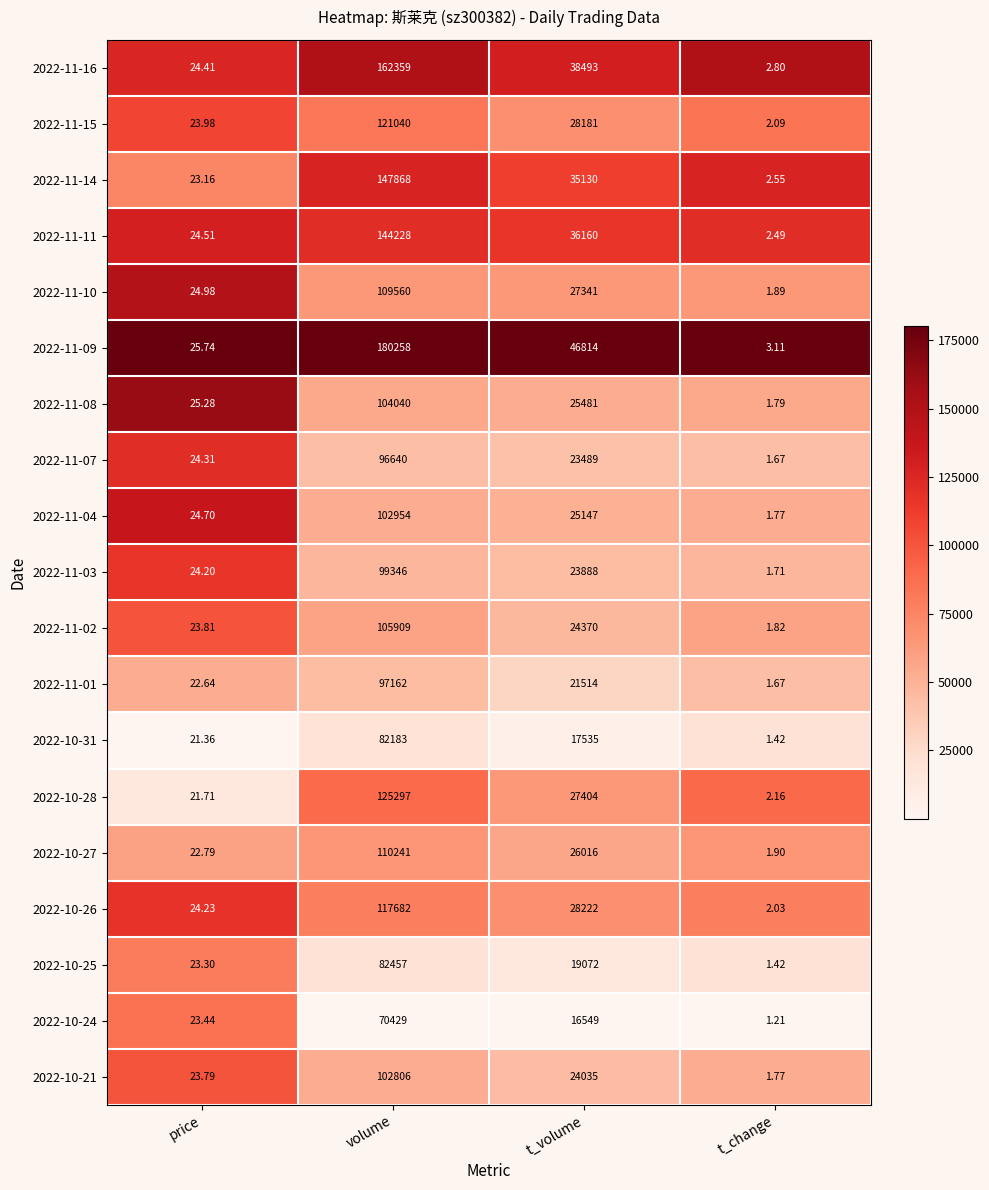

Is the value of 2022-11-11 at t_change greater than the value of 2022-10-31 at volume?

No